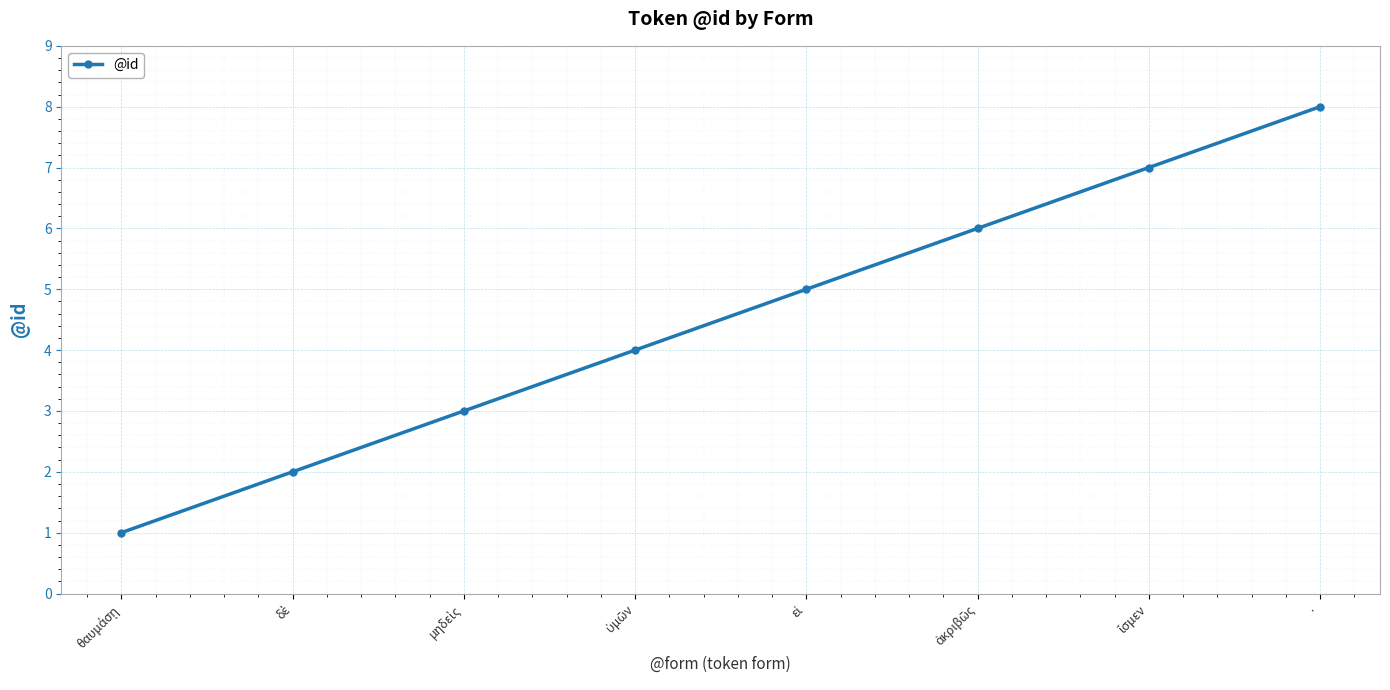

The chart shows a value of 8 at ·. True or false?

True